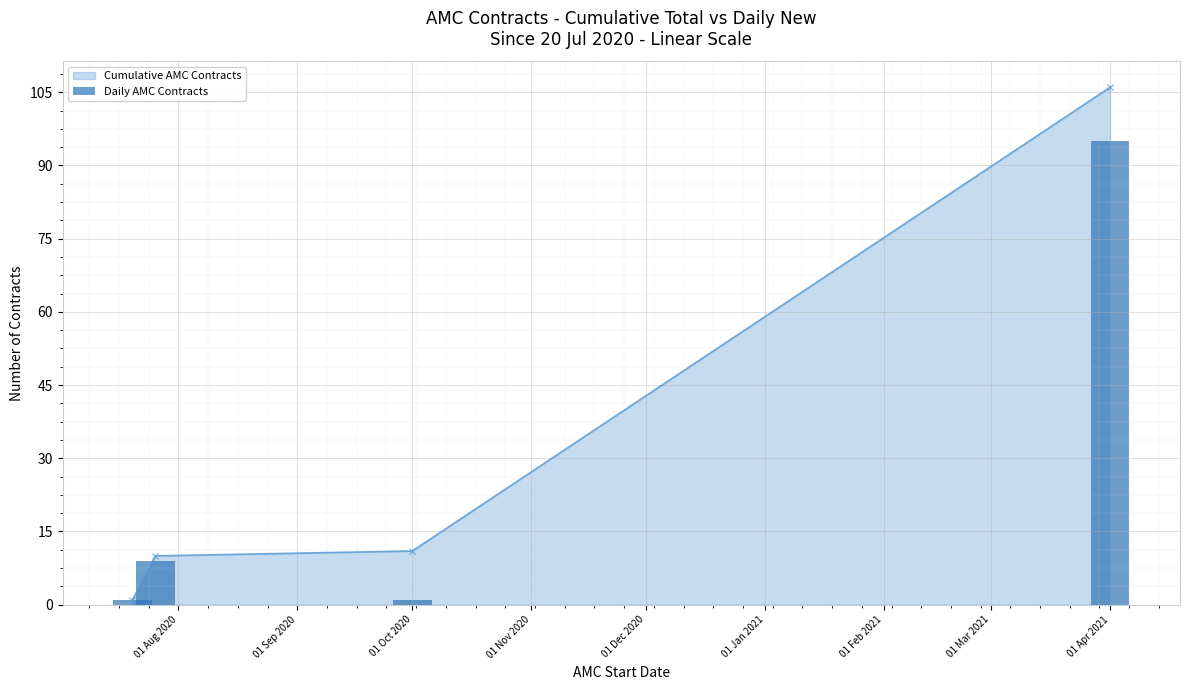

Is it true that Cumulative AMC Contracts equals 145 at 01 Apr 2021?

False